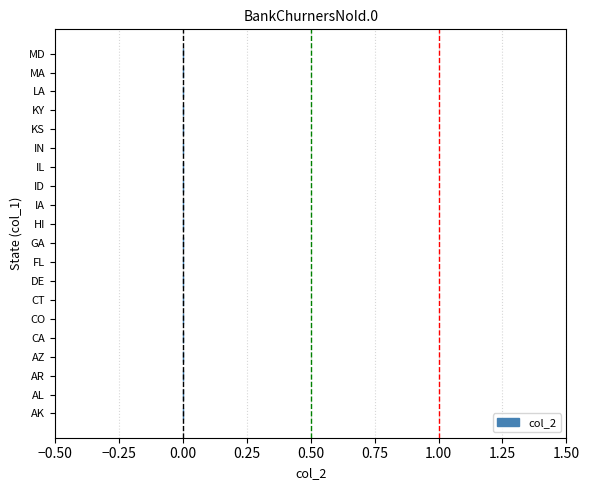

Is it true that the value at 2024_CA is 1?

False